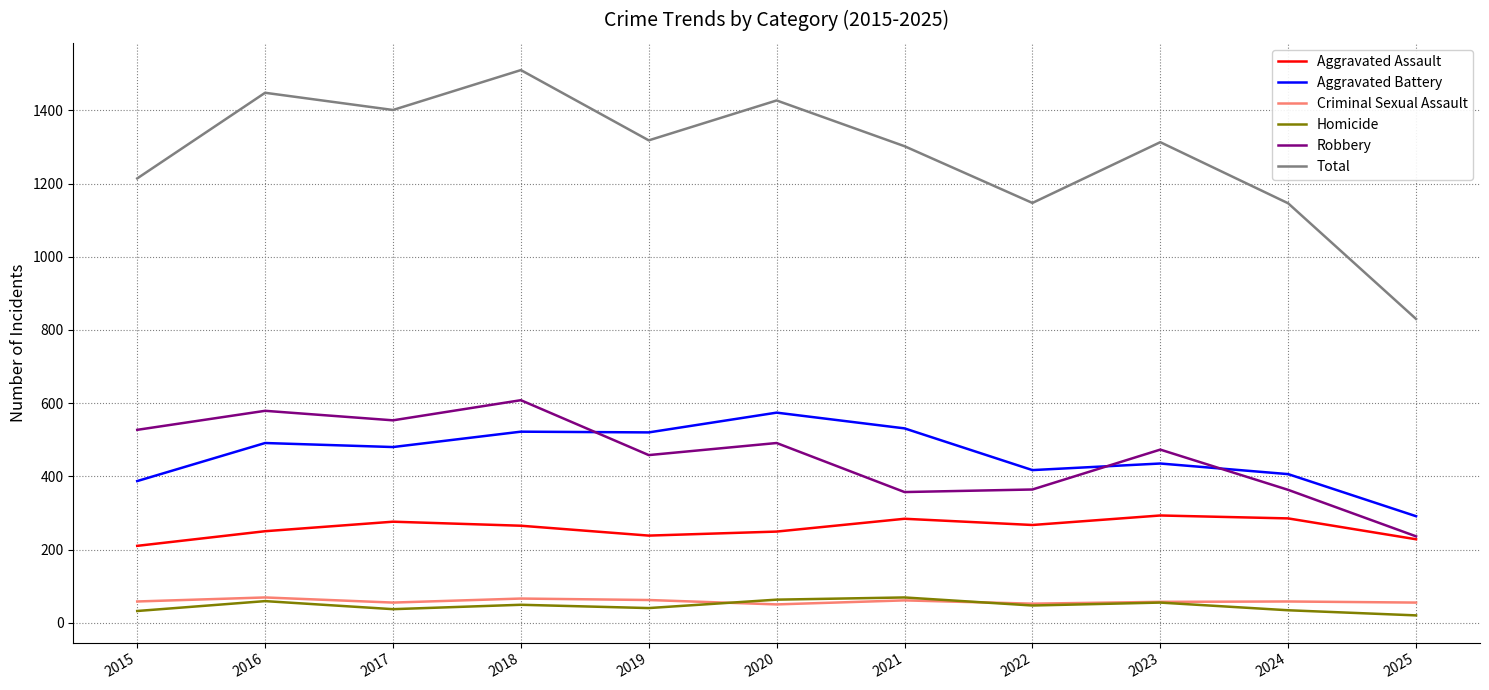

Is this an area chart (filled region under the line)?

No